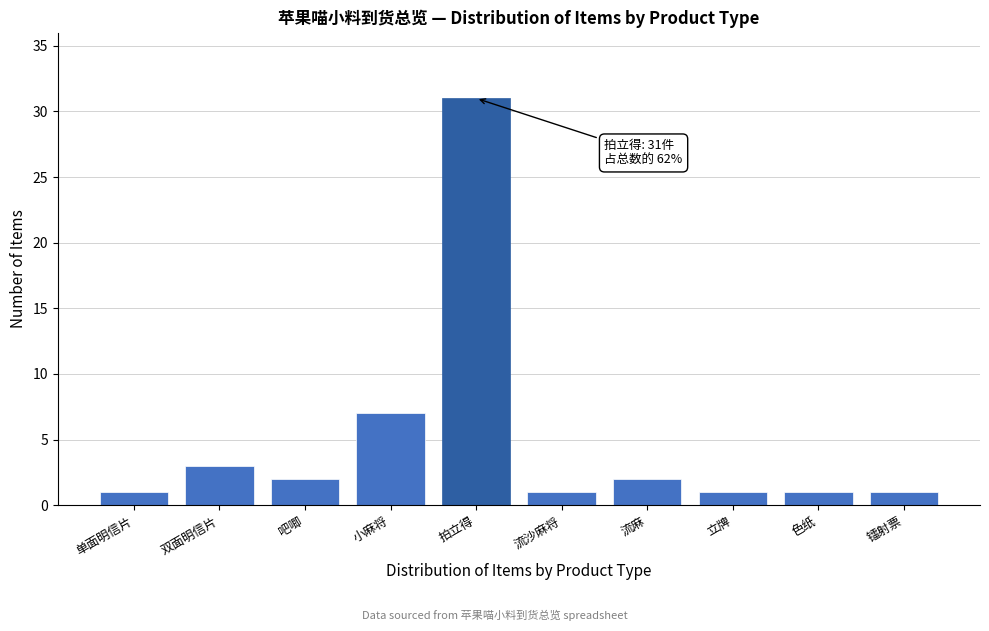

Reading left to right, extract all data points from this chart.

1	3	2	7	31	1	2	1	1	1